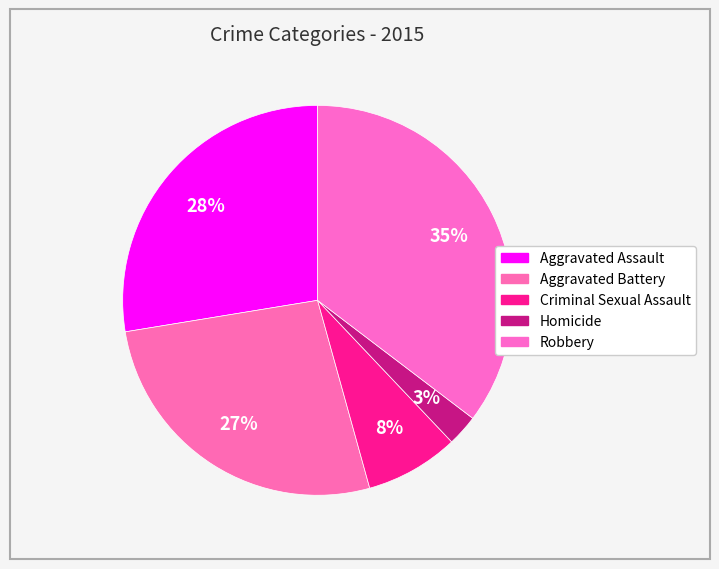

Which has a higher value, Criminal Sexual Assault or Homicide?

Criminal Sexual Assault